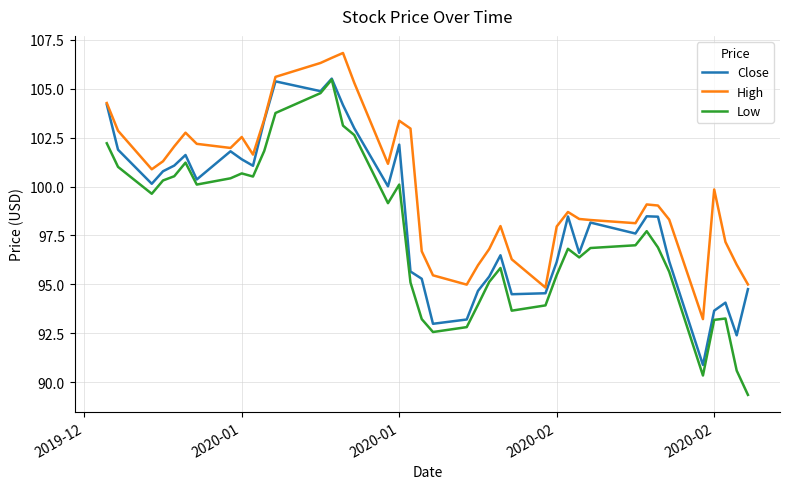

List the series in order of their overall mean, lowest first.

Low, Close, High